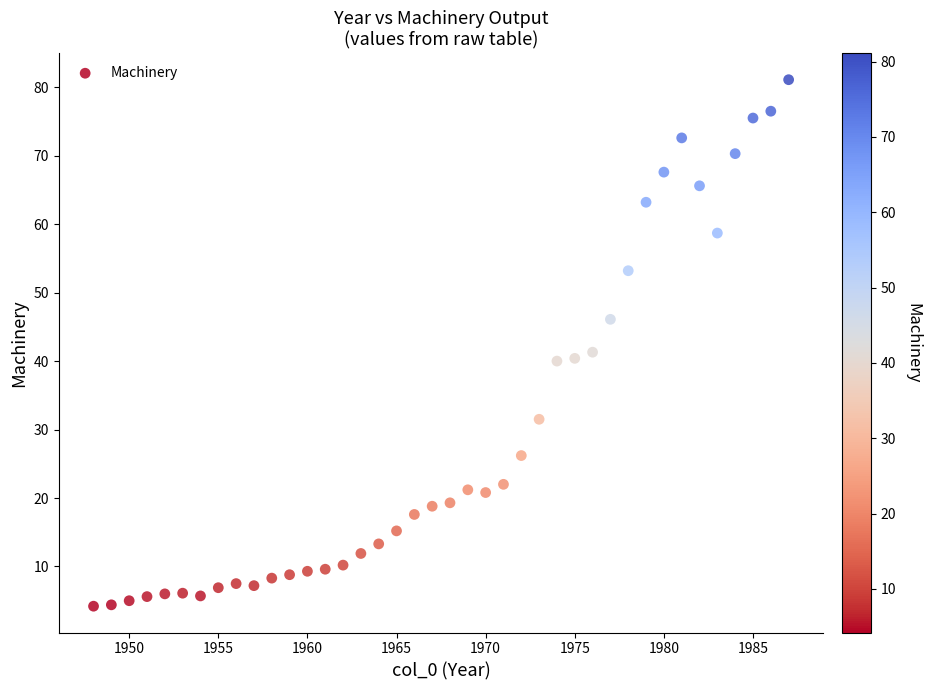

What is the range of X values (max minus min)?

39.0